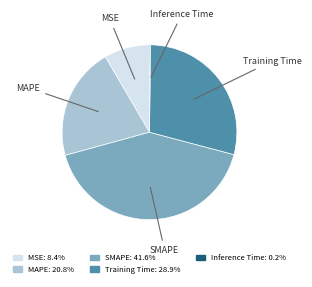

Does SMAPE represent more than half of the total?

No